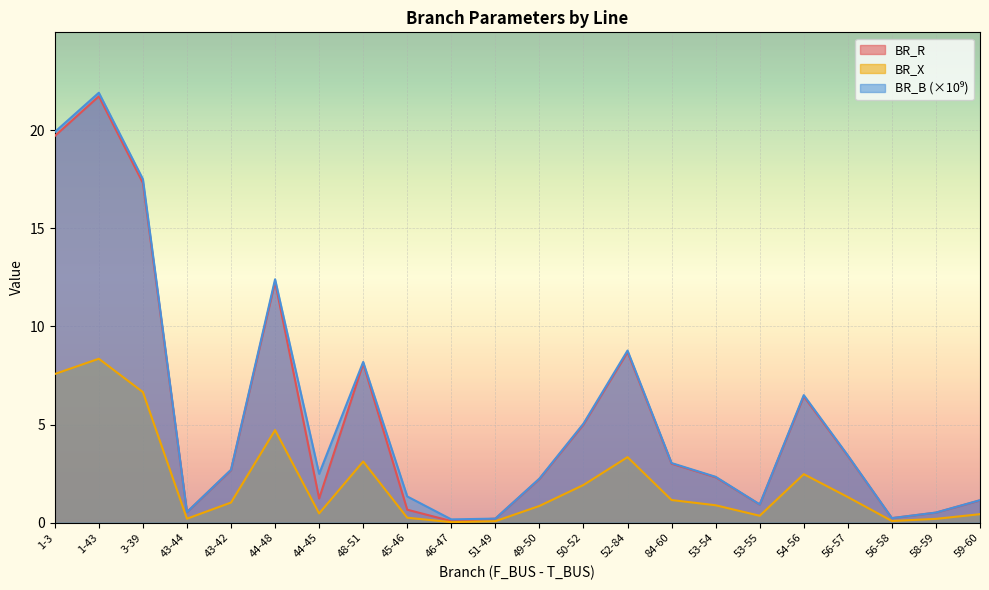

What is the average value of the BR_B series?

5.5